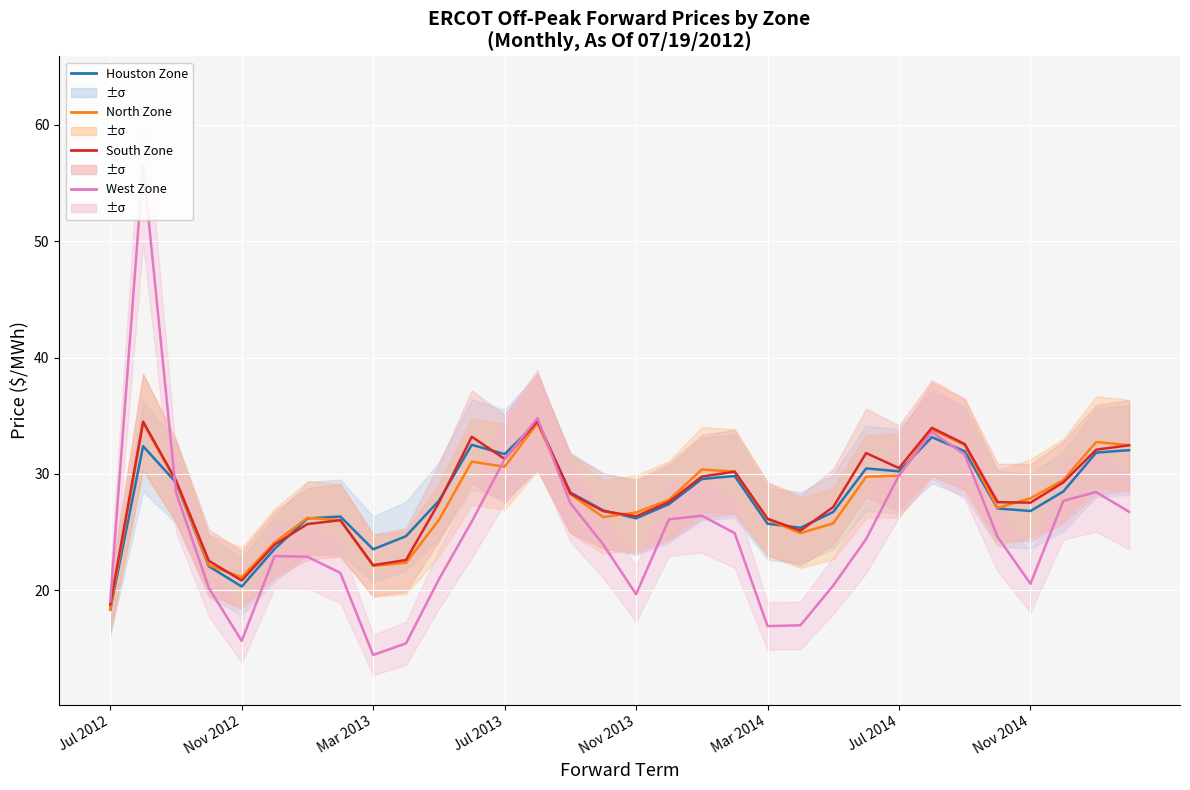

How many interior local valleys does the West Zone series have?

5